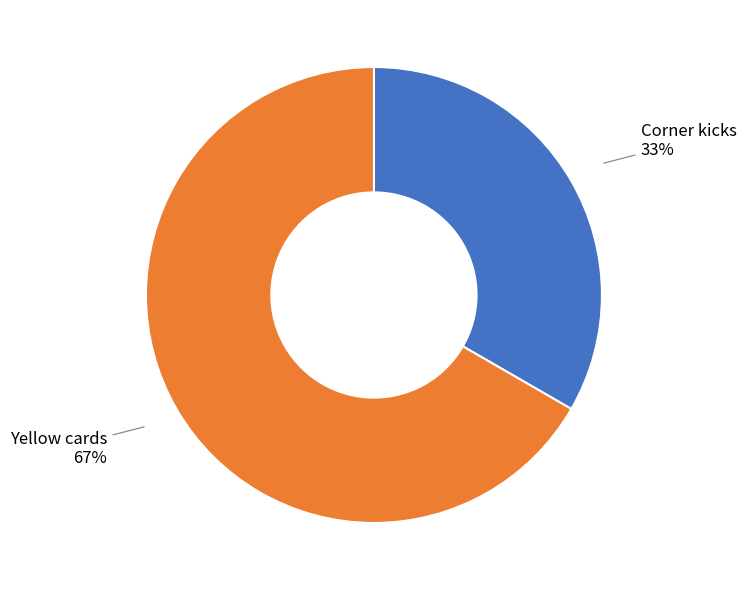

What is the largest slice in the pie chart?

Yellow cards